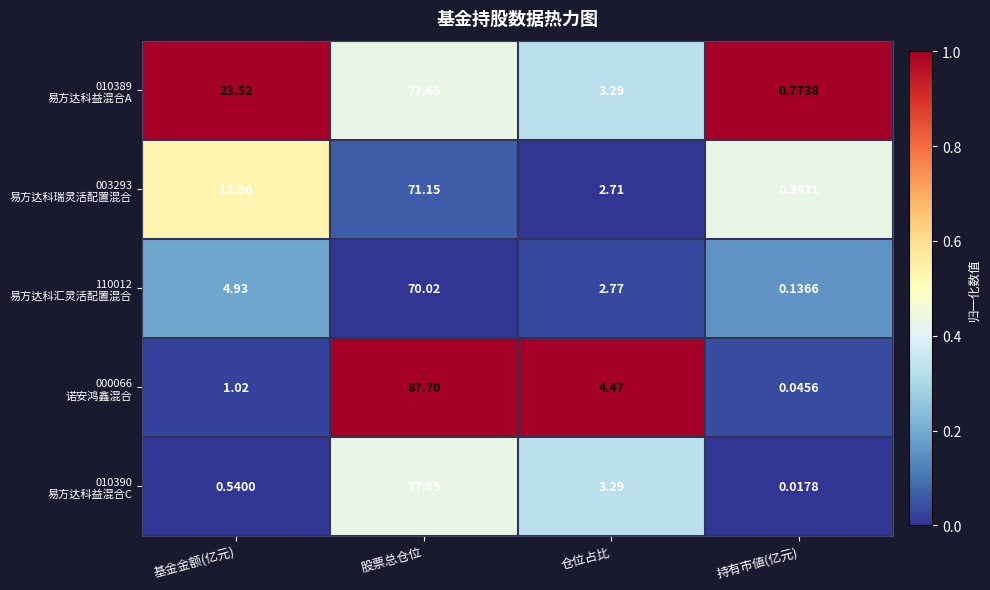

At which category does the chart reach its peak across all series?

股票总仓位